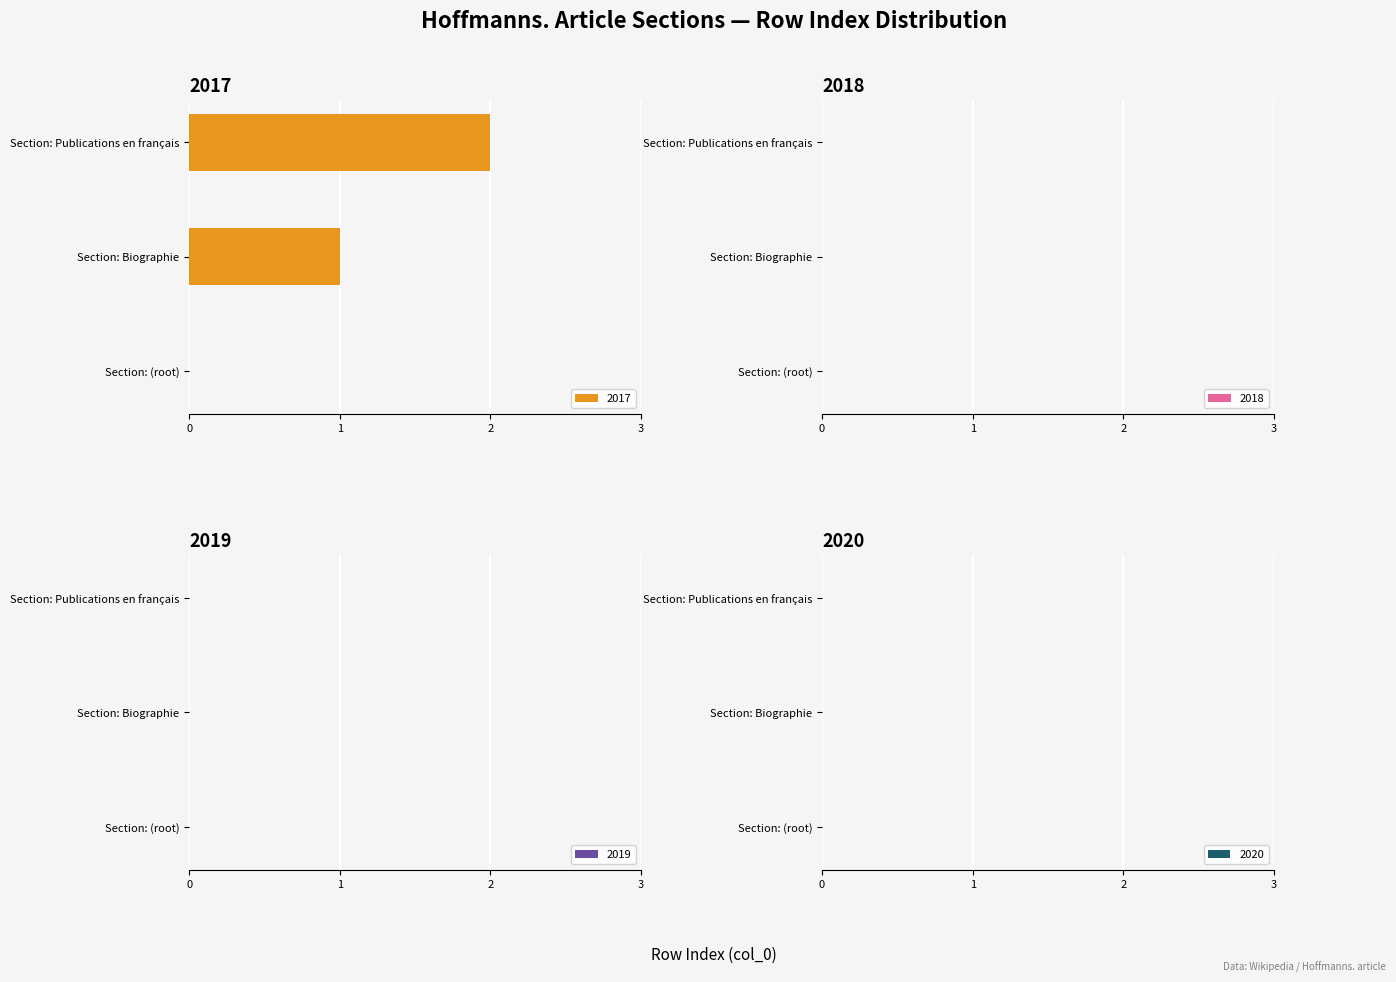

The chart shows a value of 0 at Section: (root). True or false?

True